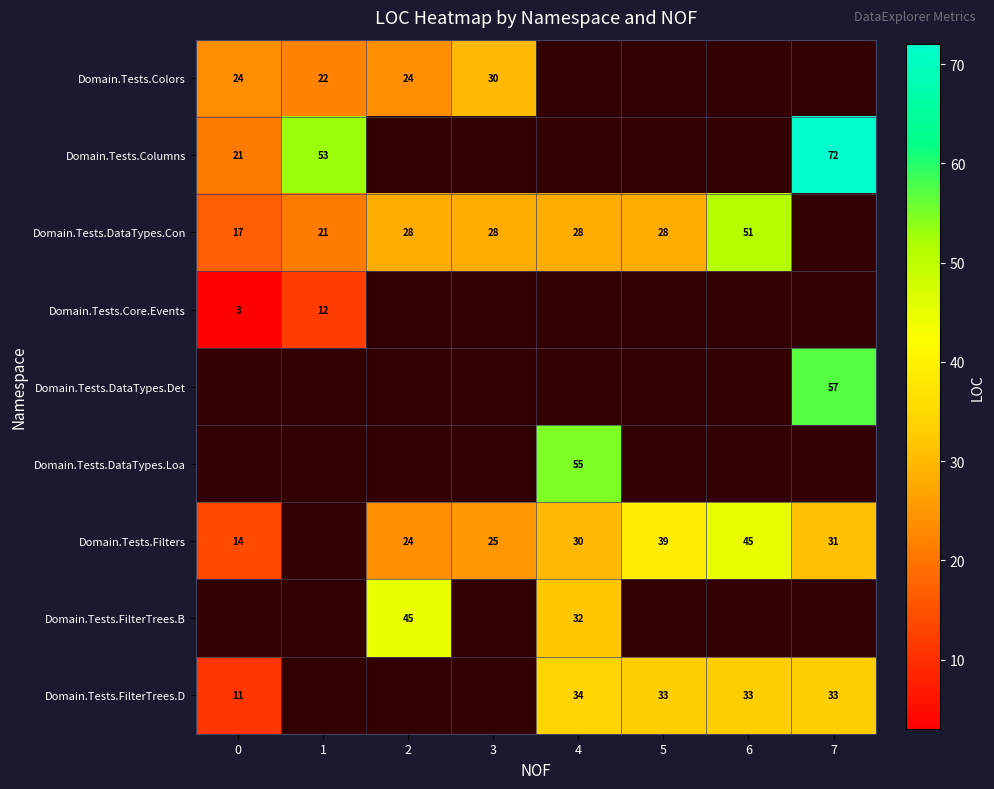

The Domain.Tests.FilterTrees.D series shows 33 at 7. True or false?

True